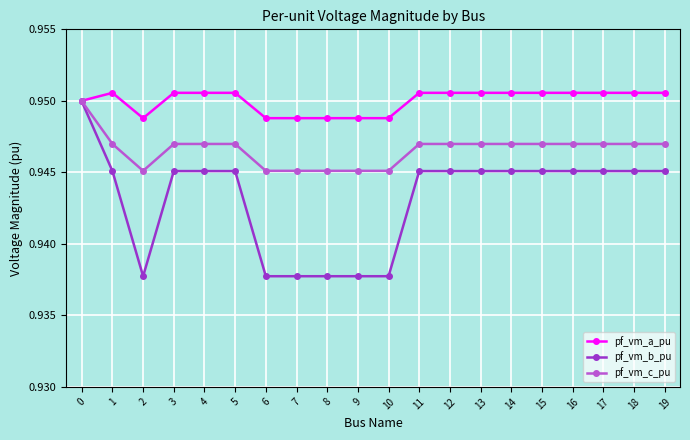

Count the number of data series in this chart.

3